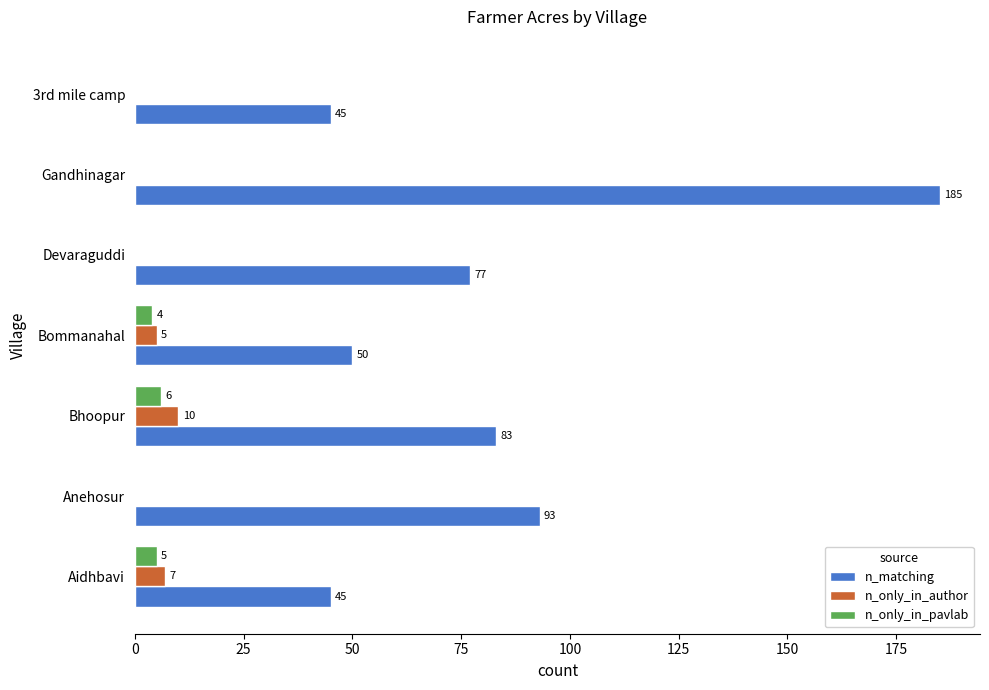

What is the sum of all n_matching values?

578